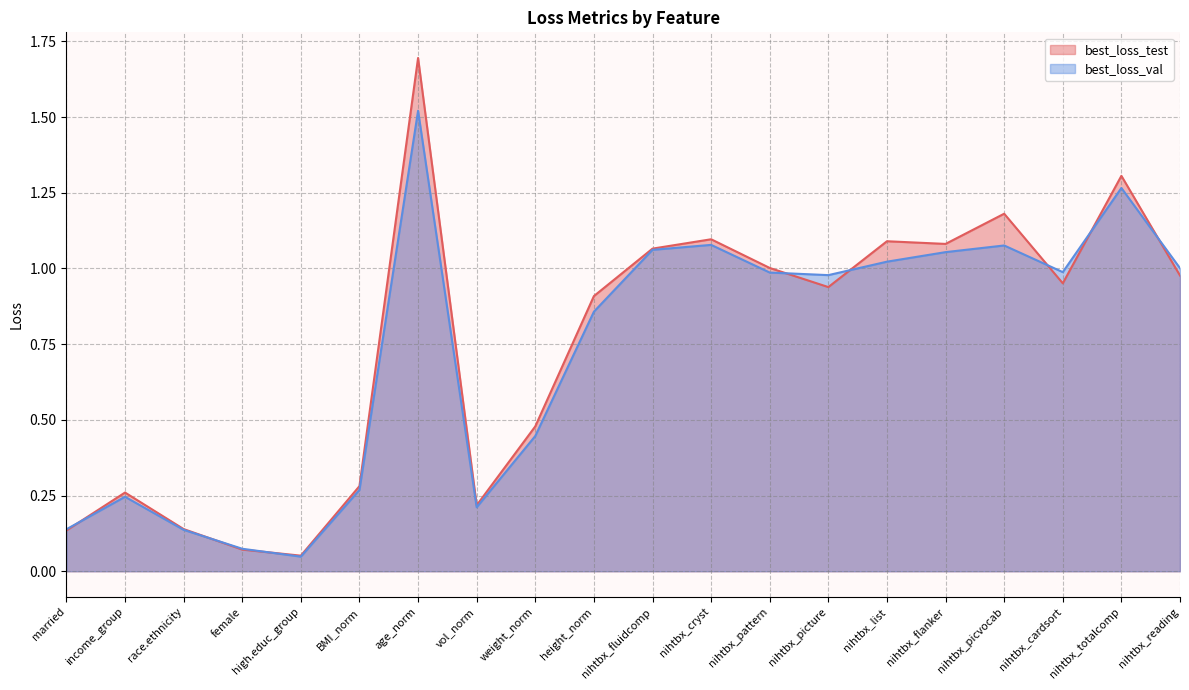

Which series has the largest range (max minus min)?

best_loss_test